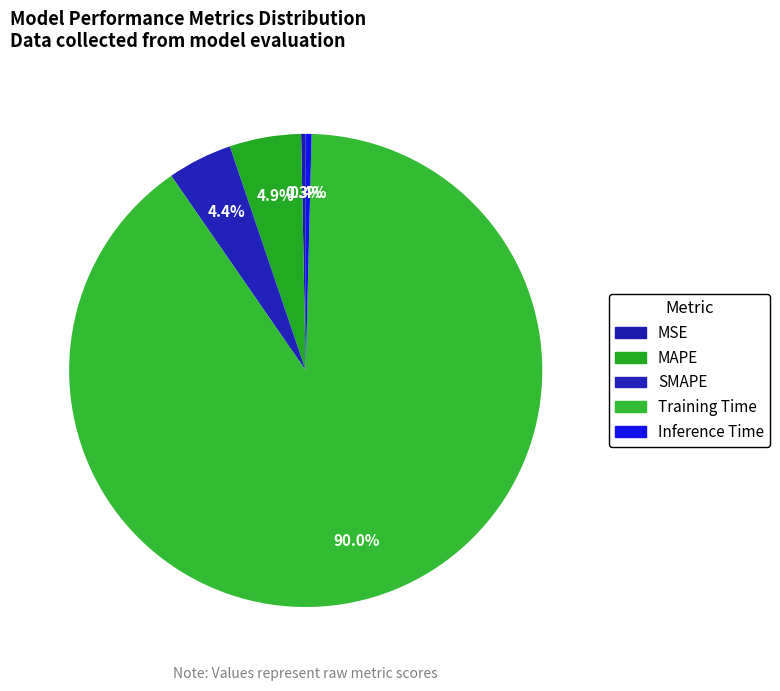

Between Inference Time and SMAPE, which is larger?

SMAPE